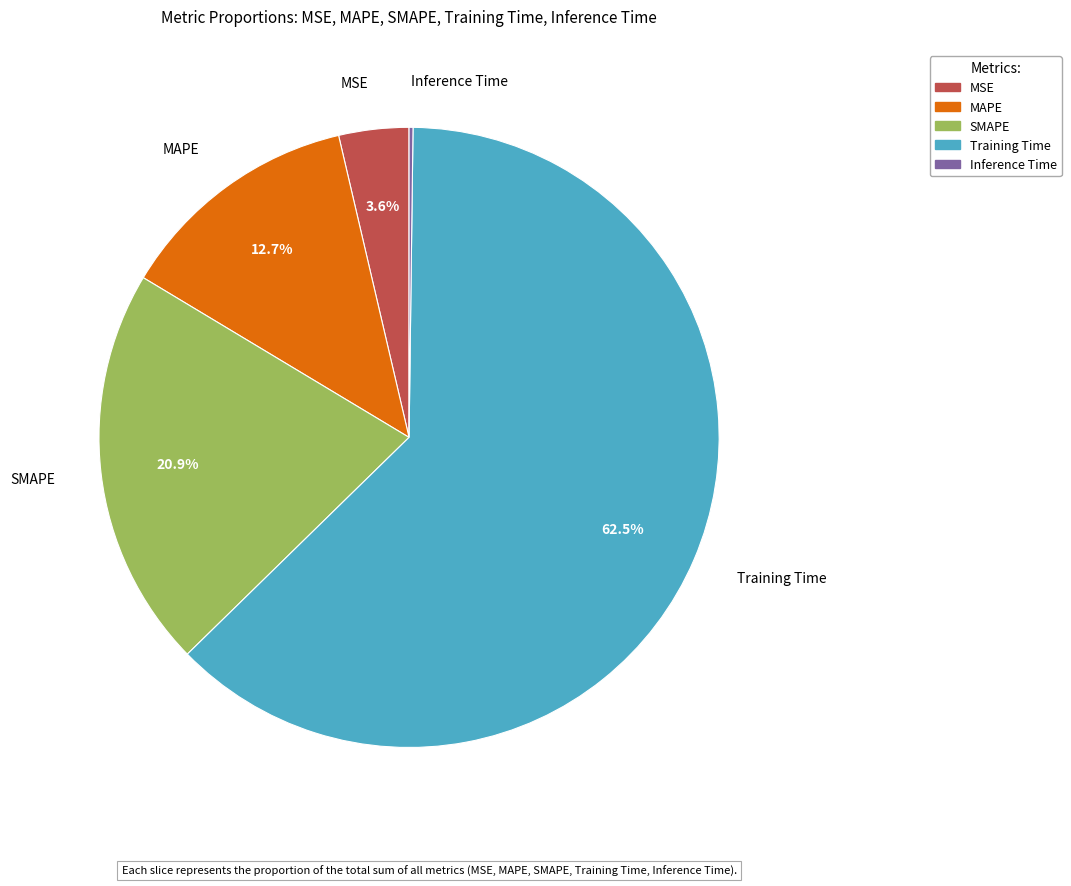

Between MSE and Training Time, which is larger?

Training Time